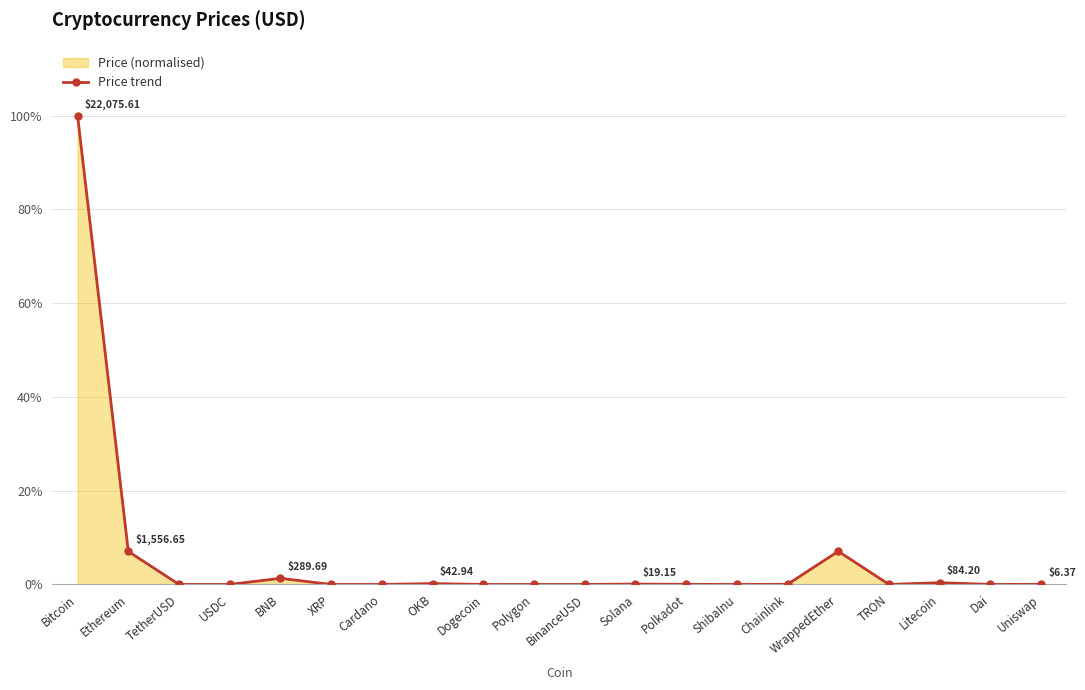

What is the label of the 16th point from the right?

BNB